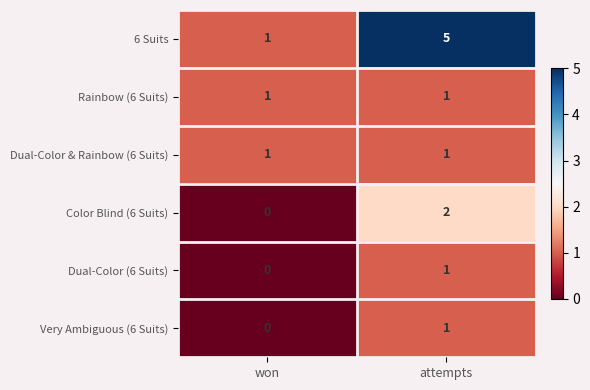

List the labels in order of Very Ambiguous (6 Suits) value, smallest first.

won, attempts